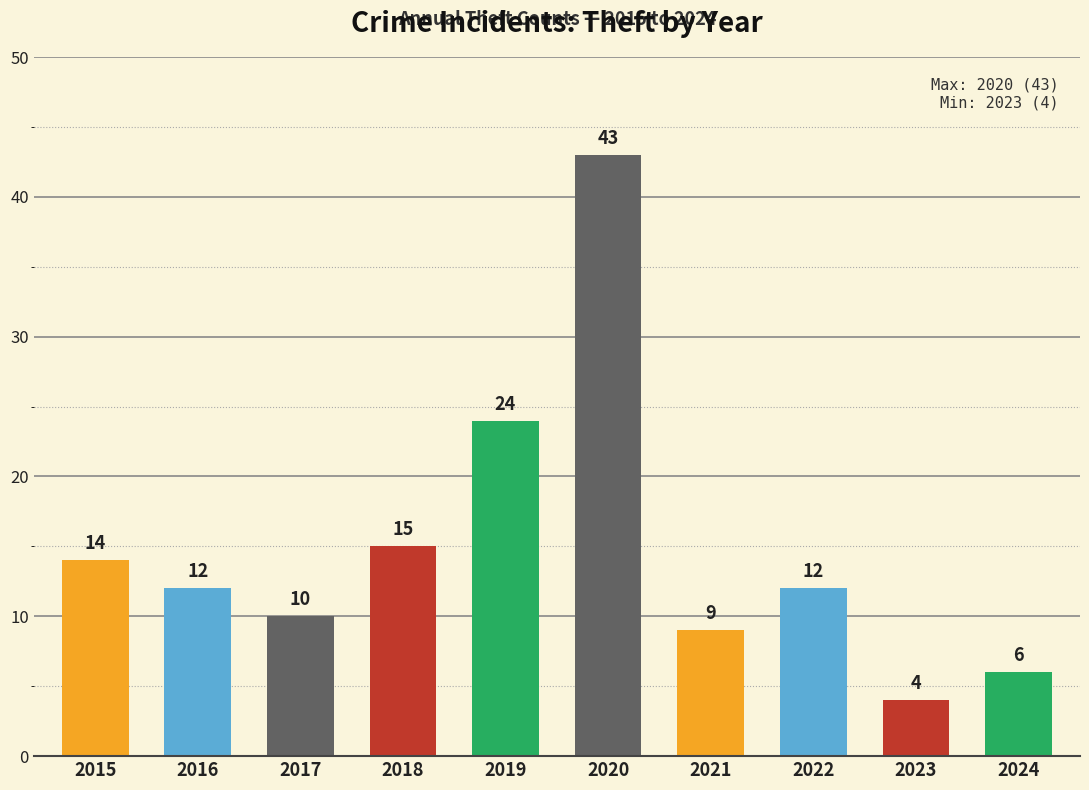

What is the maximum value shown in the chart?

43